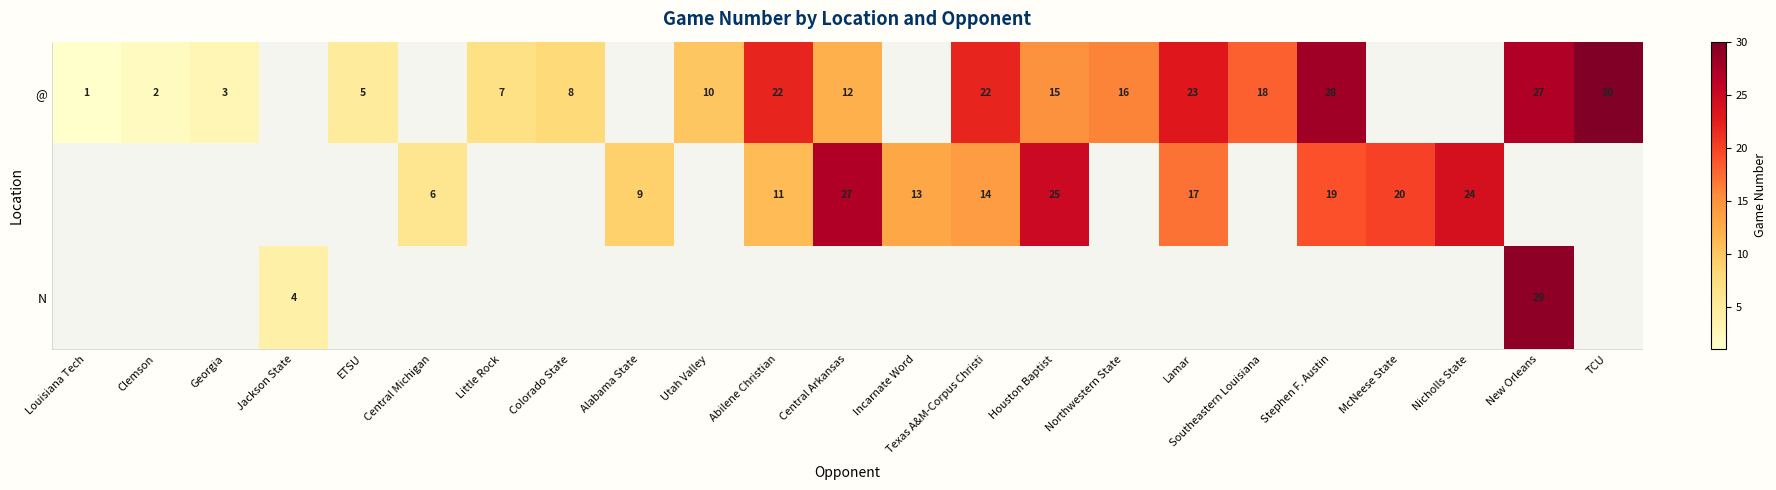

What is the smallest value displayed?

1.0